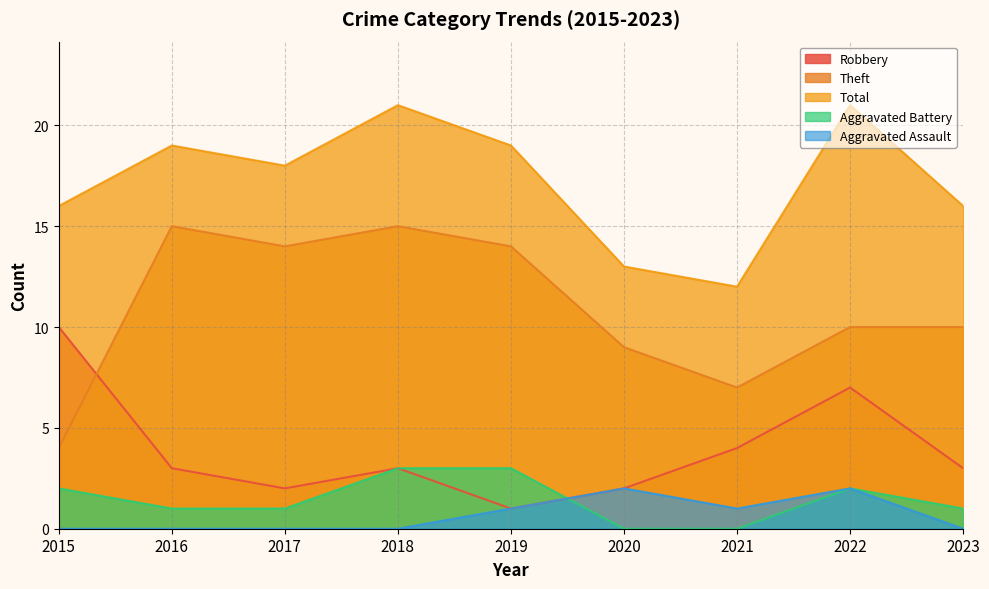

Where does the Robbery series first go above 3?

2015